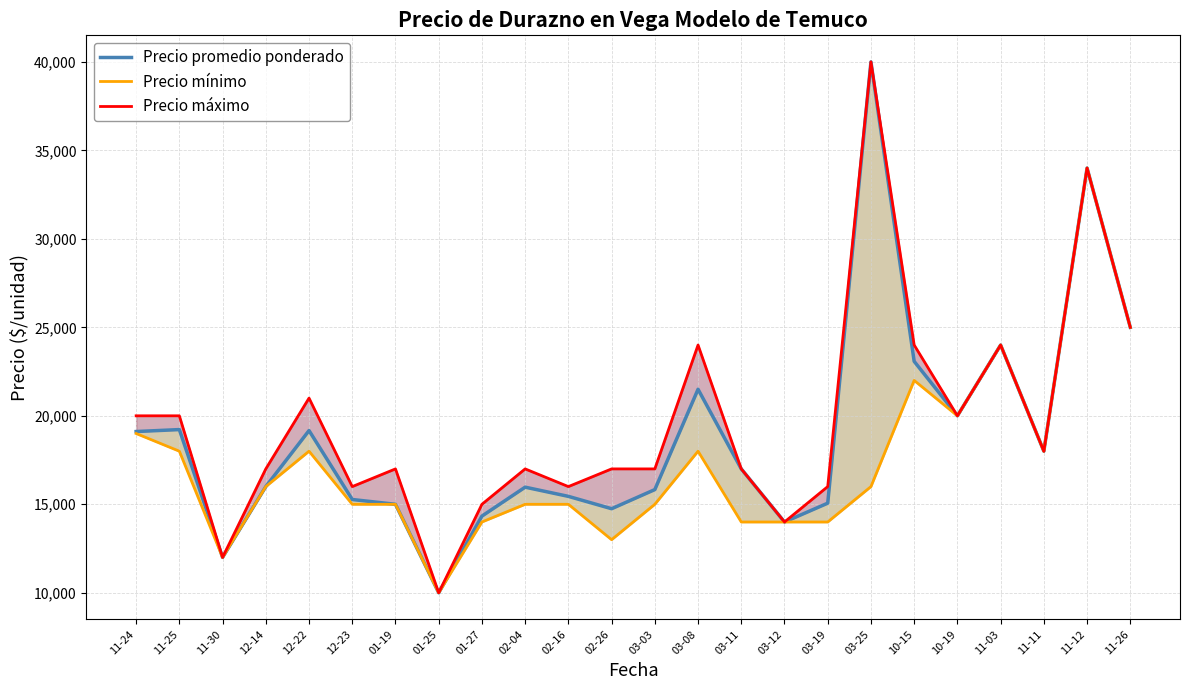

The Precio mínimo series shows 20306 at 02-04. True or false?

False